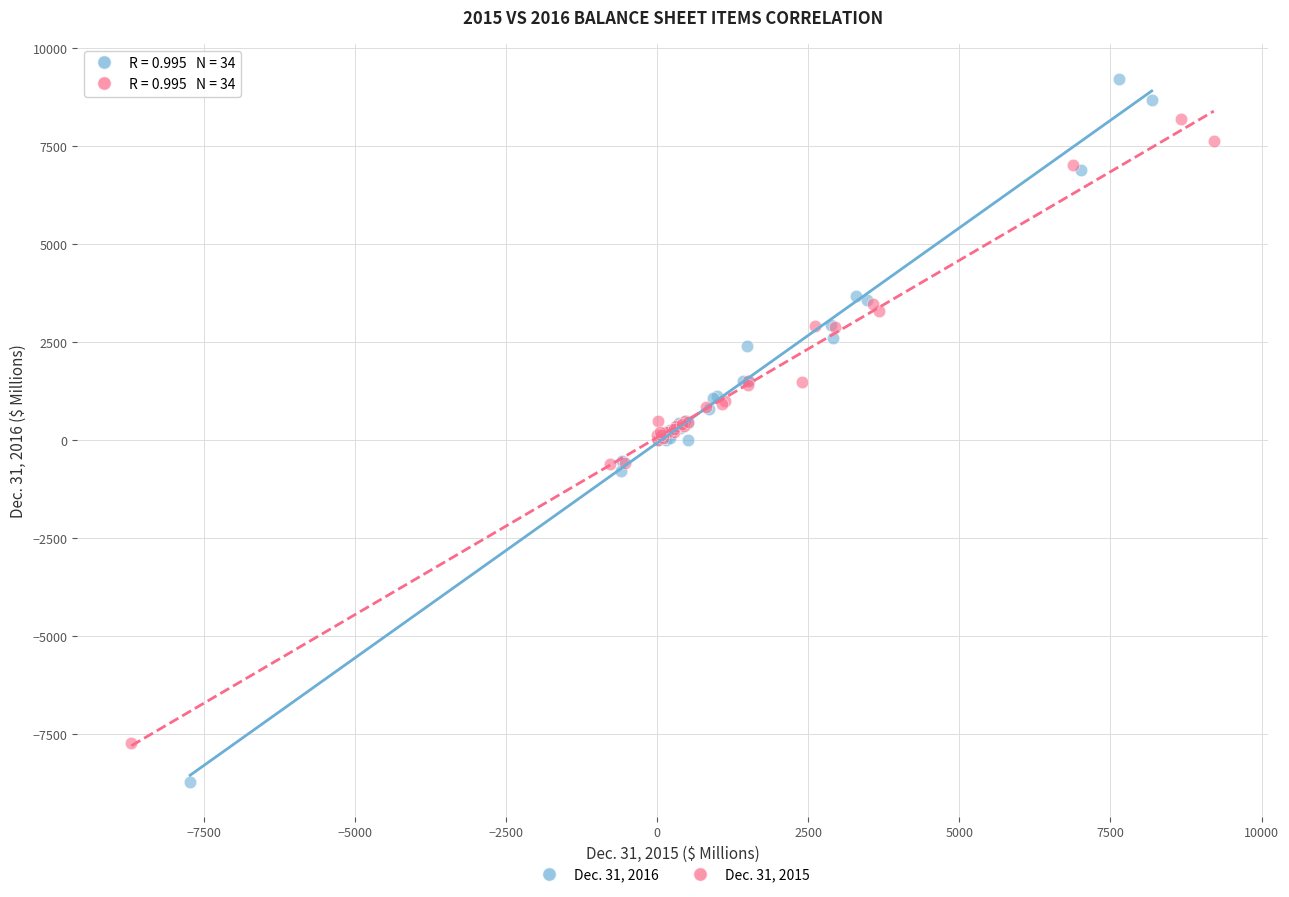

Which series reaches the maximum Y coordinate?

Dec. 31, 2016